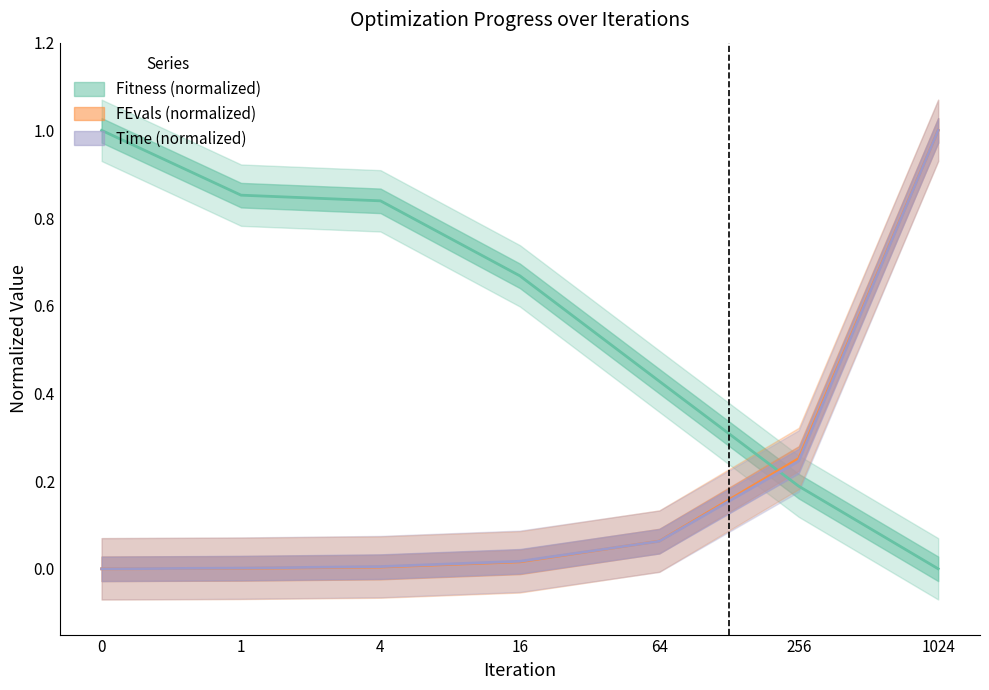

How many values in the FEvals series exceed 0?

6